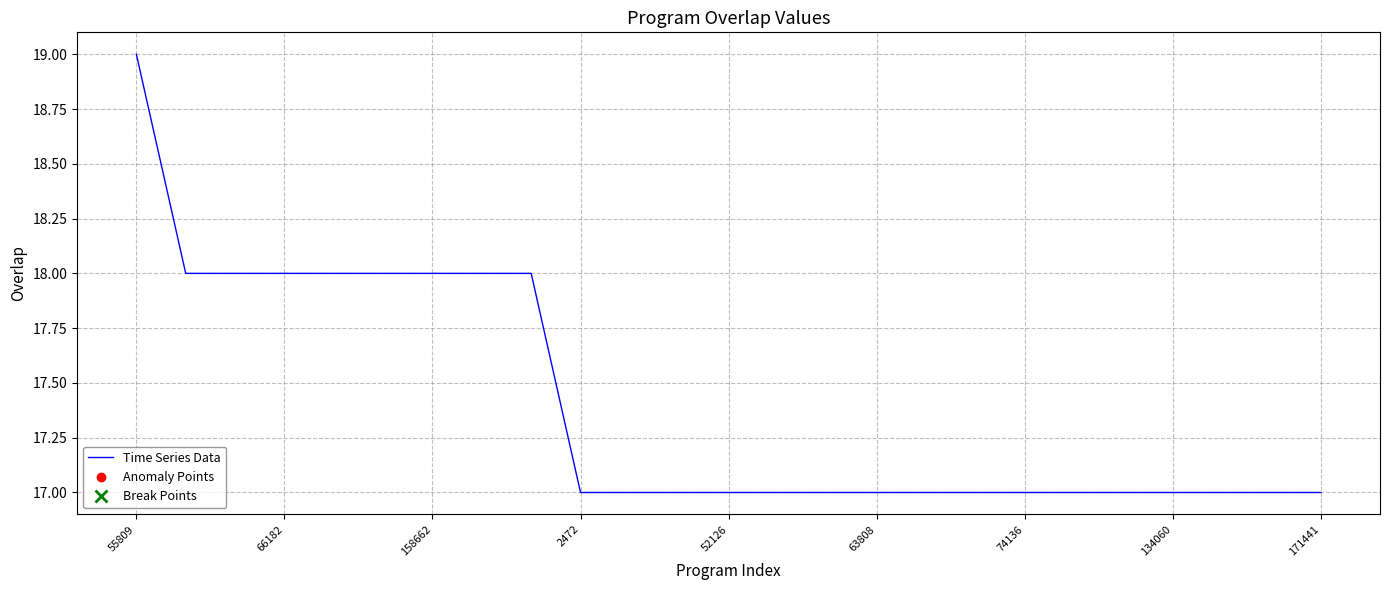

Reading left to right, extract all data points from this chart.

19	18	18	18	18	18	18	18	18	17	17	17	17	17	17	17	17	17	17	17	17	17	17	17	17